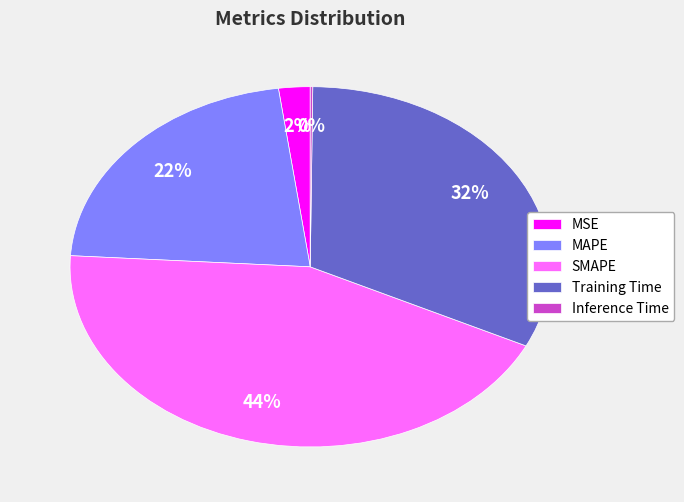

Combined, do Training Time and MSE account for over 50%?

No